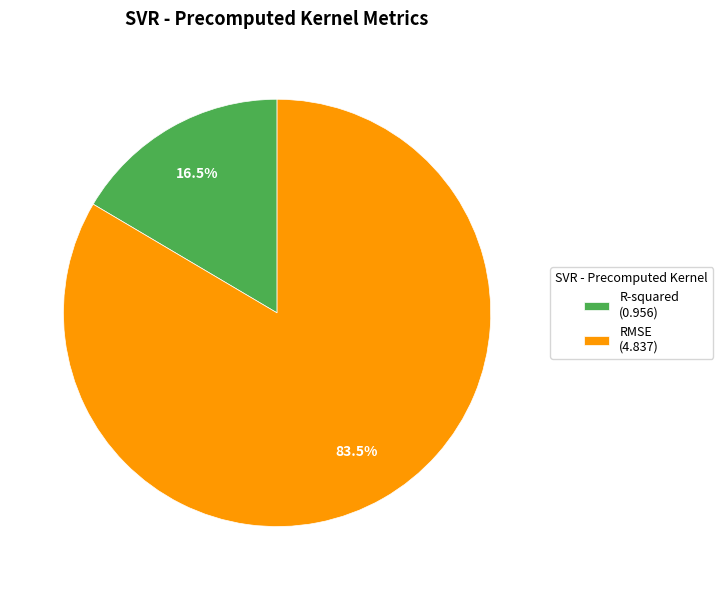

Count the number of slices in the pie.

2